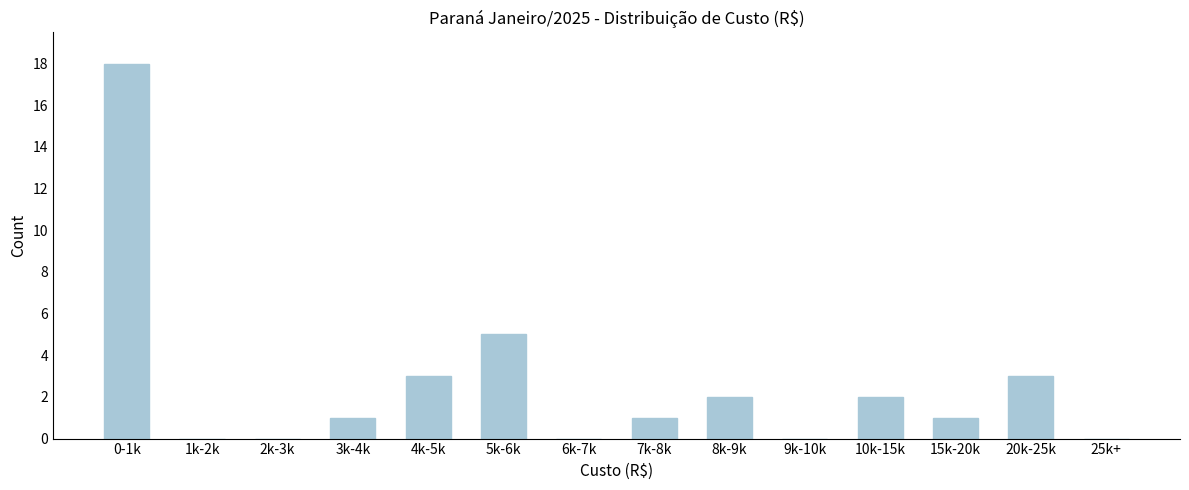

Reading left to right, transcribe all the data shown in this chart.

0-1k=18	1k-2k=0	2k-3k=0	3k-4k=1	4k-5k=3	5k-6k=5	6k-7k=0	7k-8k=1	8k-9k=2	9k-10k=0	10k-15k=2	15k-20k=1	20k-25k=3	25k+=0